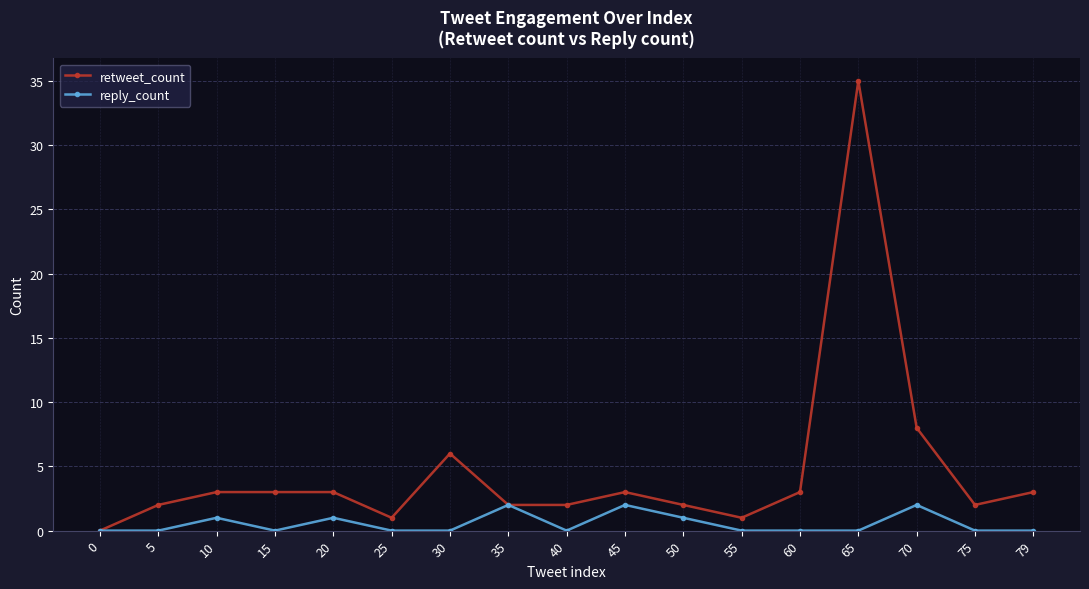

How many reply_count values are between 0 and 1?

14